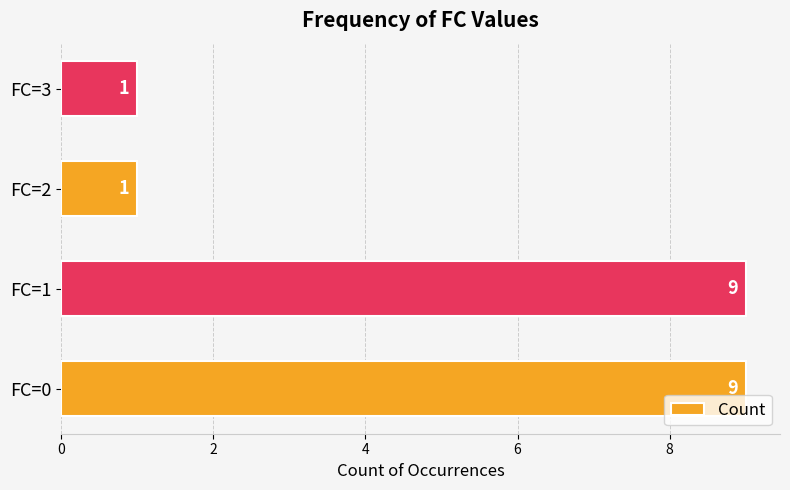

Are the bars grouped side by side (vs. stacked)?

No